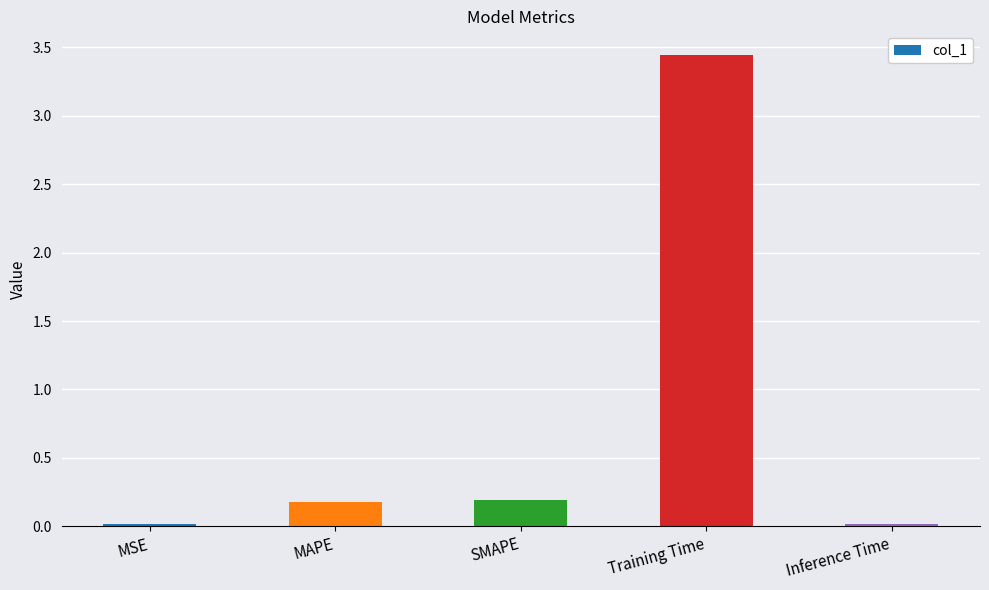

What value does the data have at SMAPE?

0.2